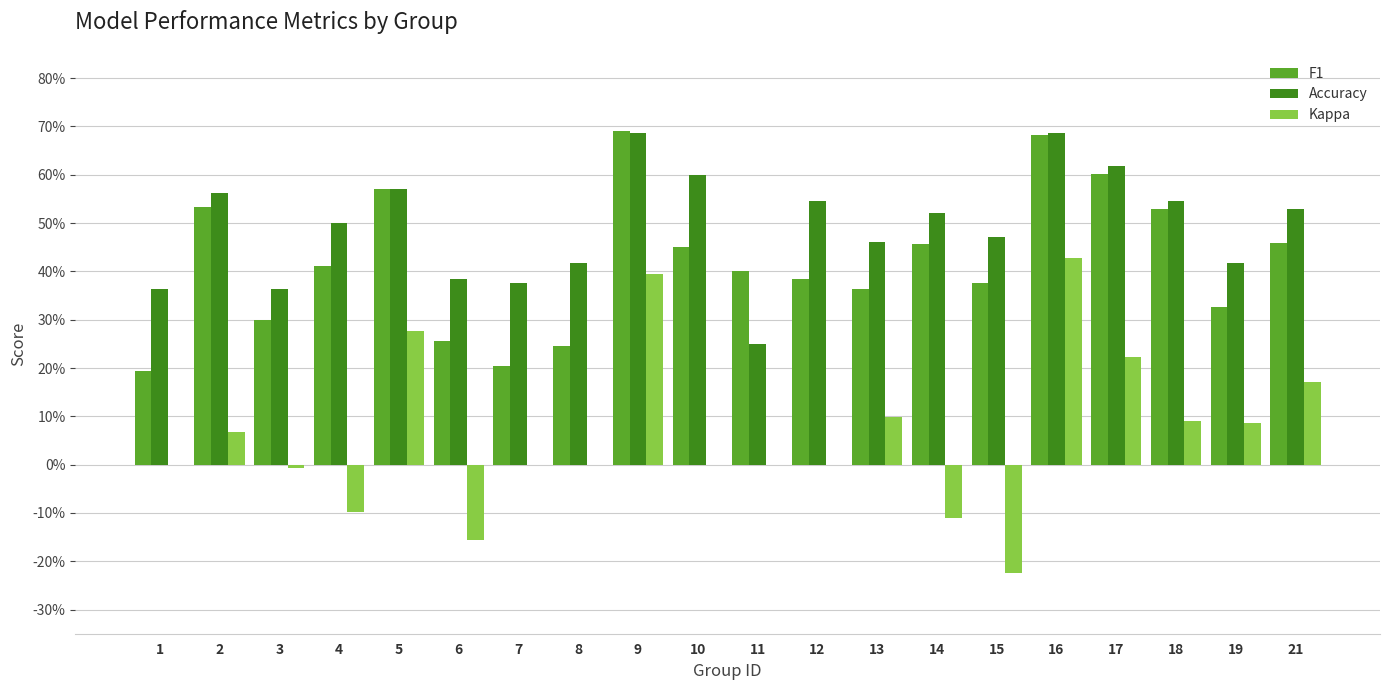

What is the minimum value shown in the chart?

-0.2